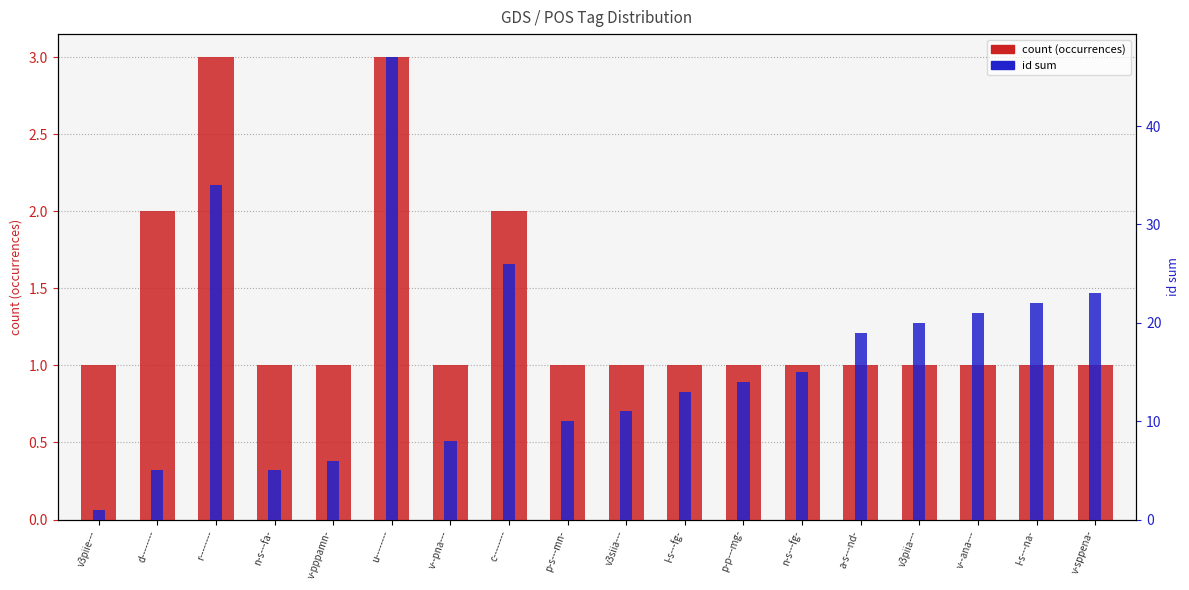

What is the value of the id sum bar at the 14th from the left?

19